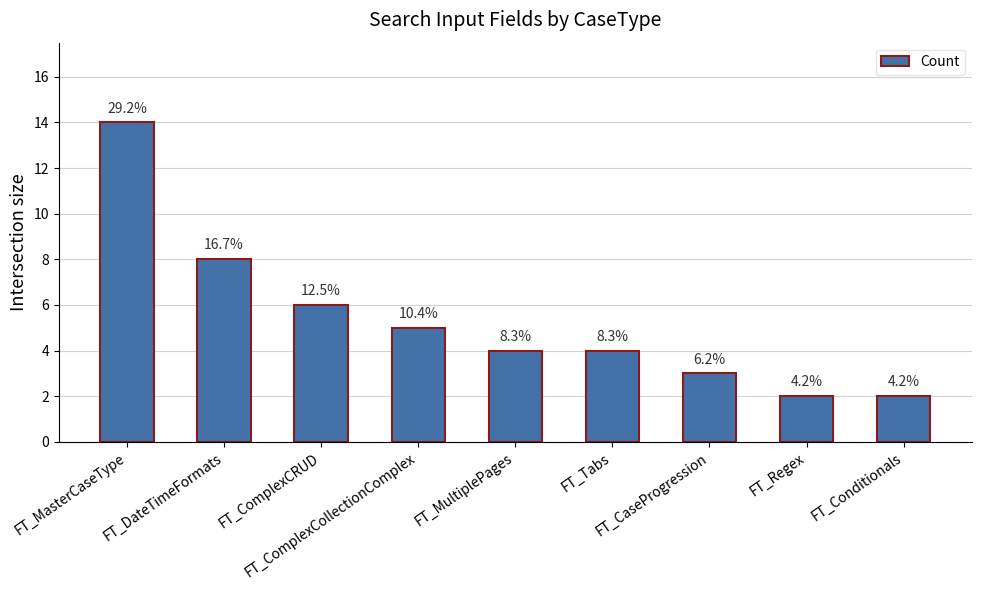

The value at FT_CaseProgression is 1. True or false?

False